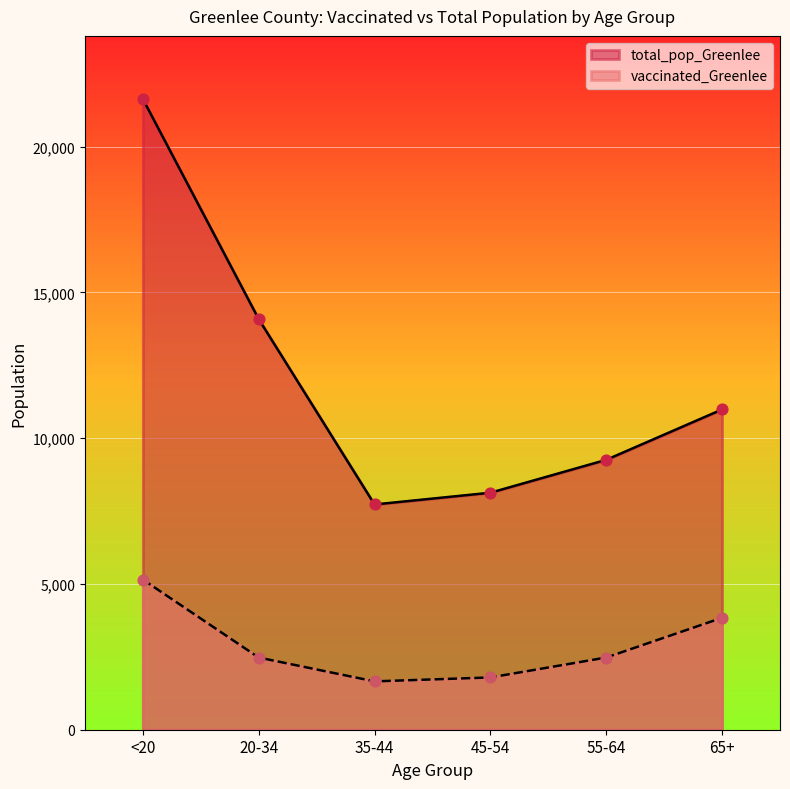

Which series contains the highest Y value?

total_pop_Greenlee